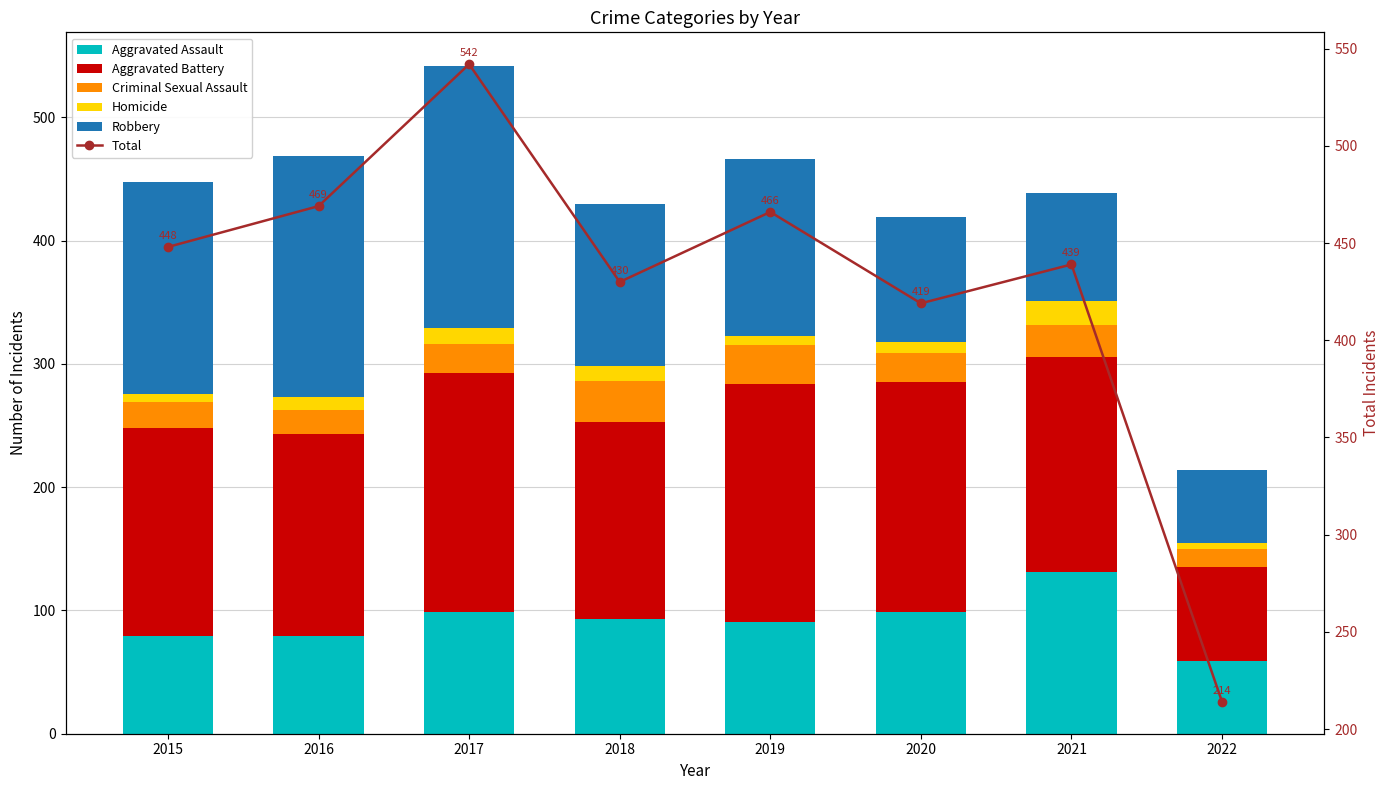

What is the minimum value shown in the chart?

5